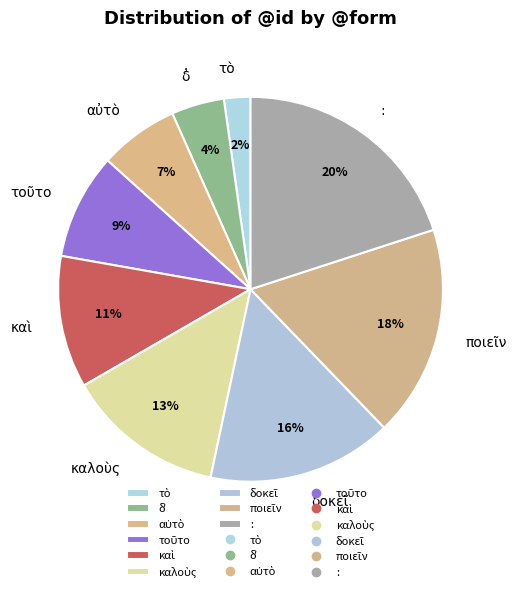

To the nearest percent, what is the difference between the largest and smallest slice percentages?

18%